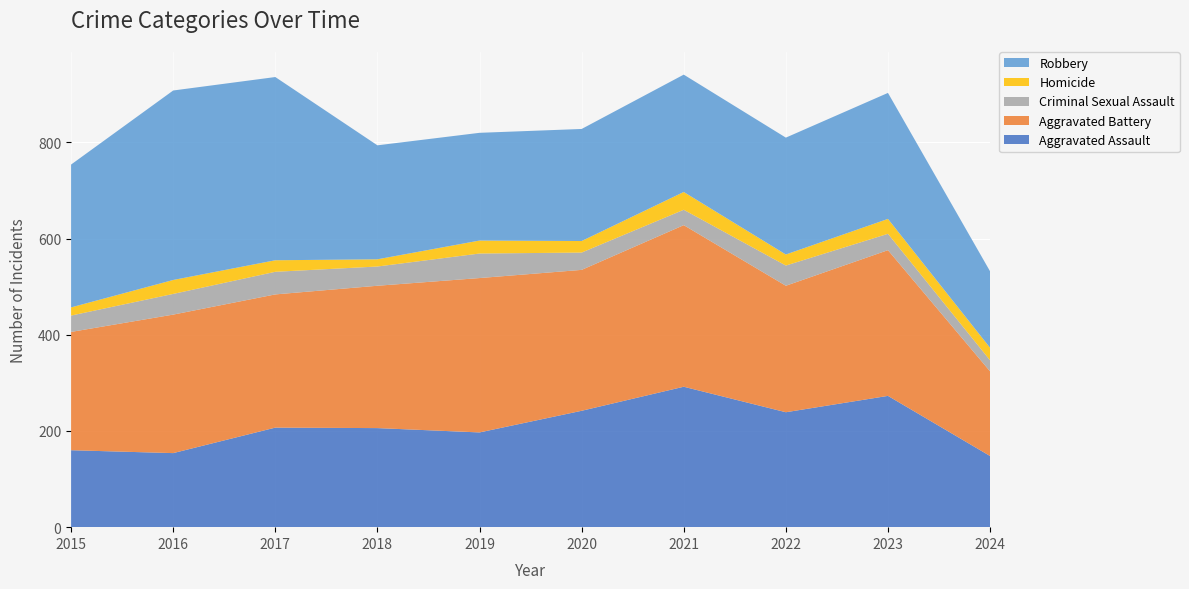

Reading right to left, list all the values displayed in this chart.

Aggravated Assault: 2024=148	2023=273	2022=239	2021=292	2020=242	2019=197	2018=206	2017=207	2016=154	2015=160
Aggravated Battery: 2024=176	2023=303	2022=263	2021=336	2020=293	2019=321	2018=296	2017=277	2016=288	2015=246
Criminal Sexual Assault: 2024=23	2023=34	2022=42	2021=32	2020=36	2019=51	2018=40	2017=47	2016=43	2015=34
Homicide: 2024=26	2023=31	2022=23	2021=37	2020=24	2019=27	2018=15	2017=24	2016=29	2015=17
Robbery: 2024=159	2023=262	2022=243	2021=244	2020=233	2019=224	2018=237	2017=381	2016=394	2015=297